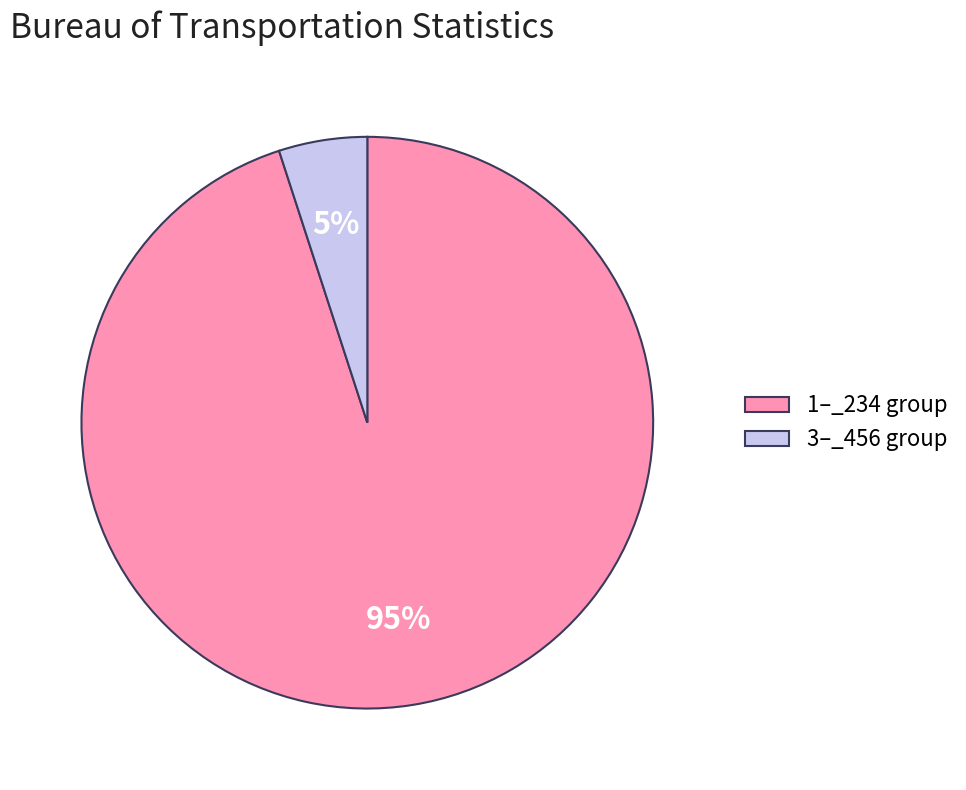

Is there any slice that represents more than half of the pie?

Yes